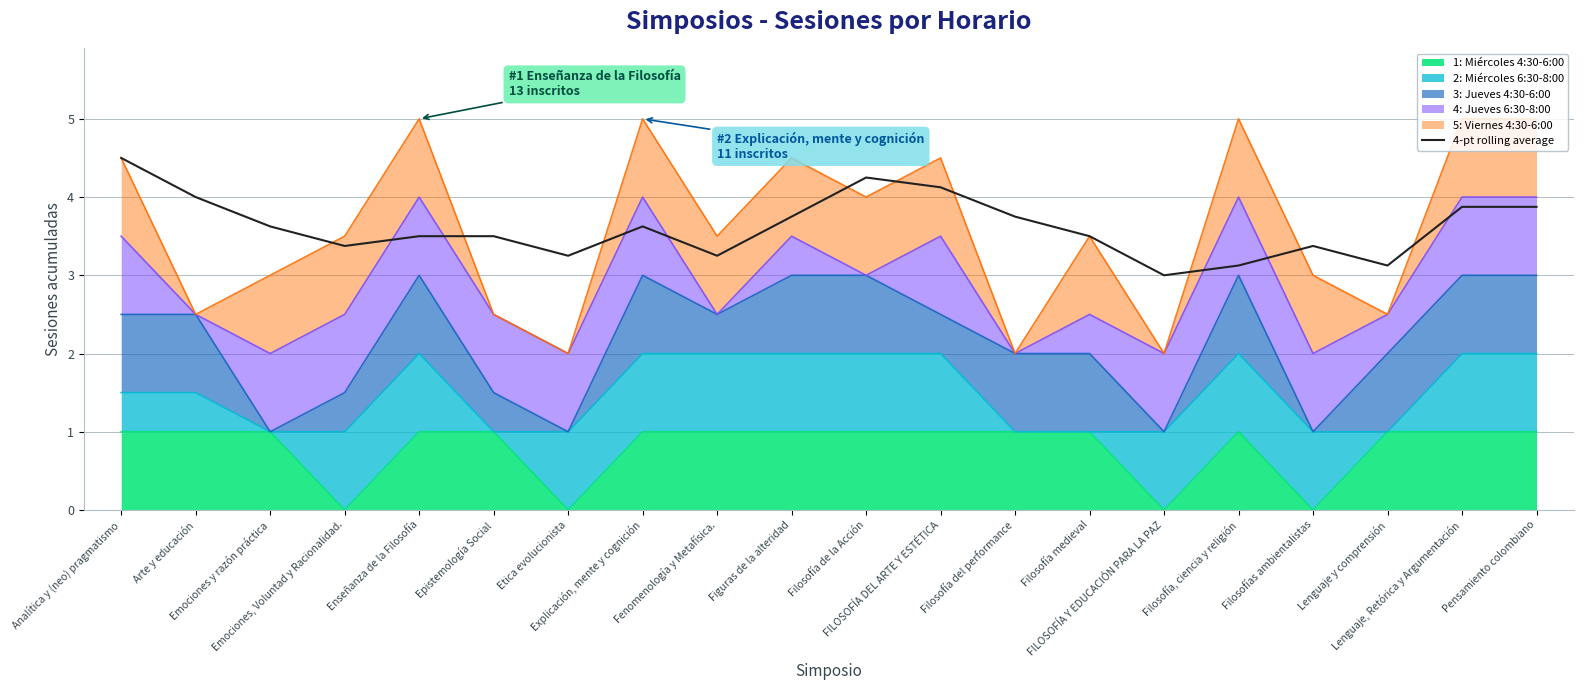

True or false: the data shows 4.0 at Arte y educación.

True